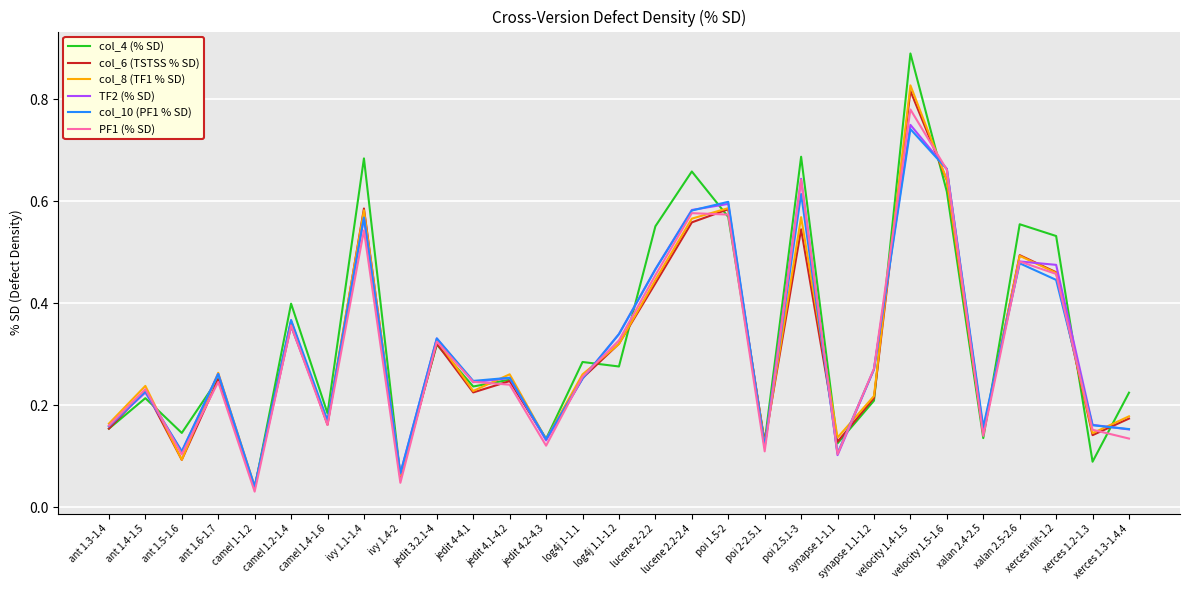

Which series has the widest spread of values?

col_4 (% SD)